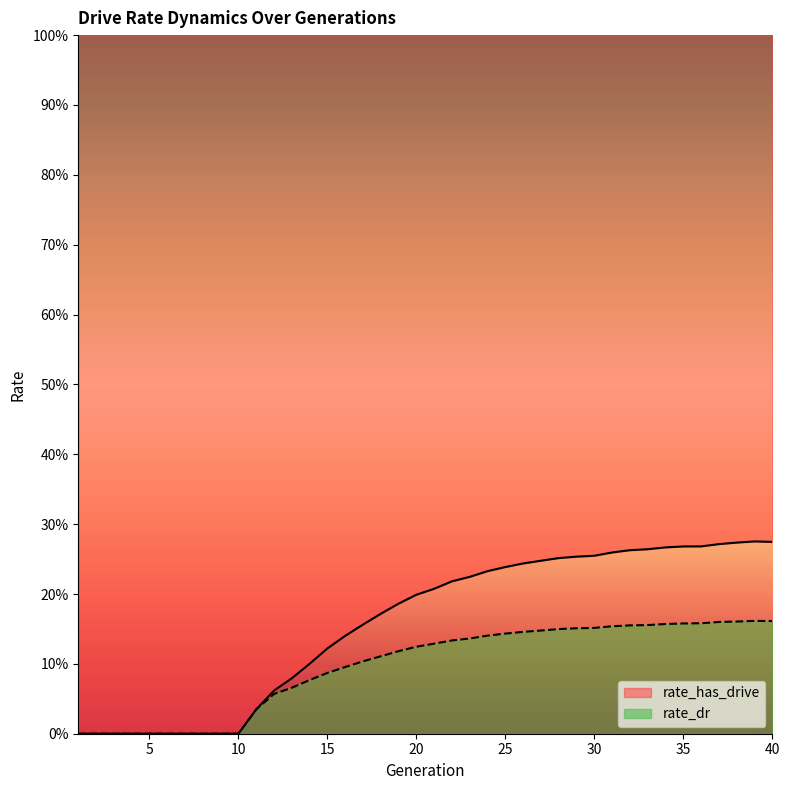

Is the value of rate_has_drive at 6 greater than the value of rate_dr at 38?

No